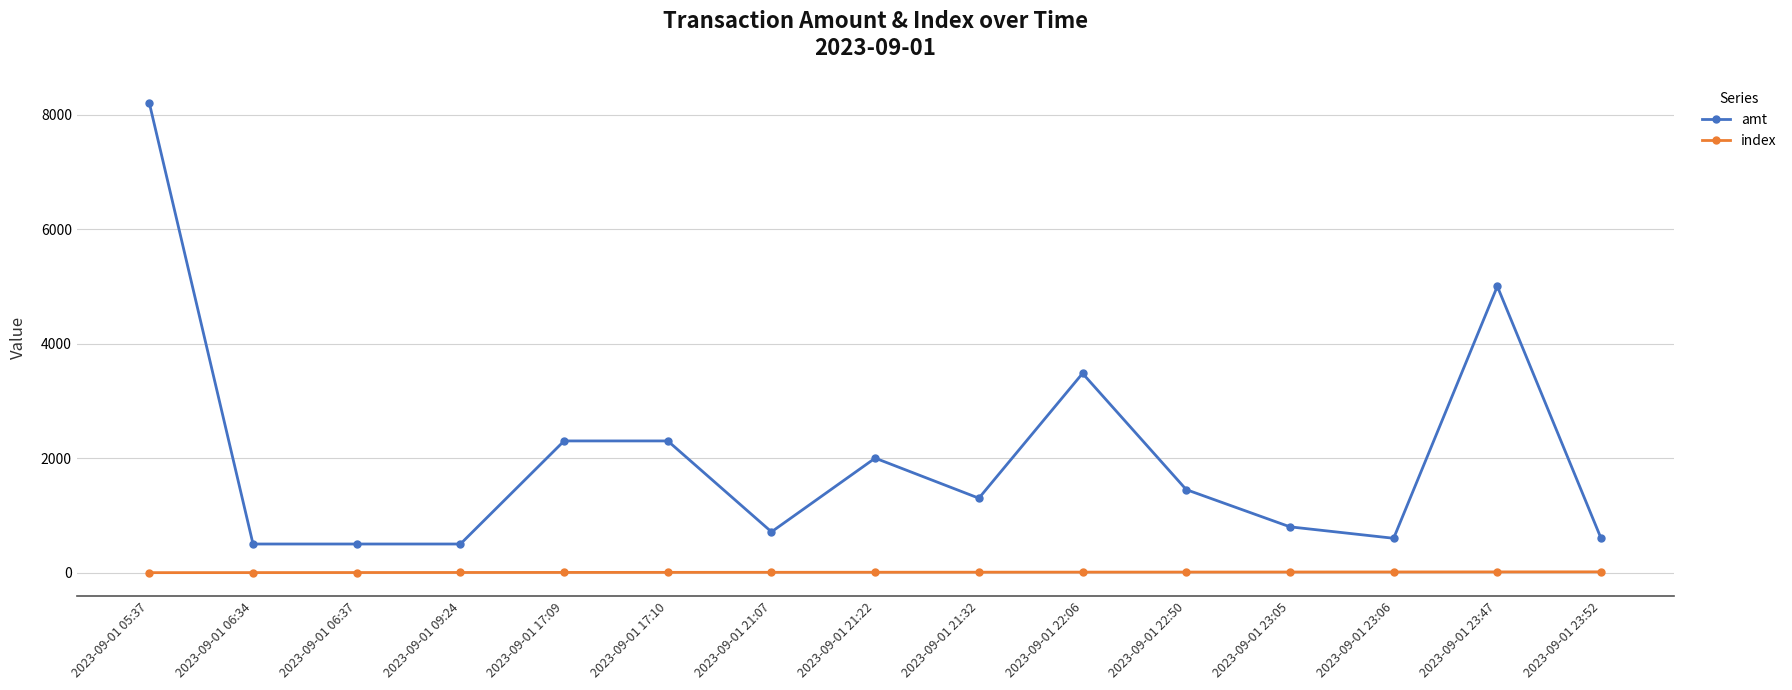

What is the sum of all index values?

105